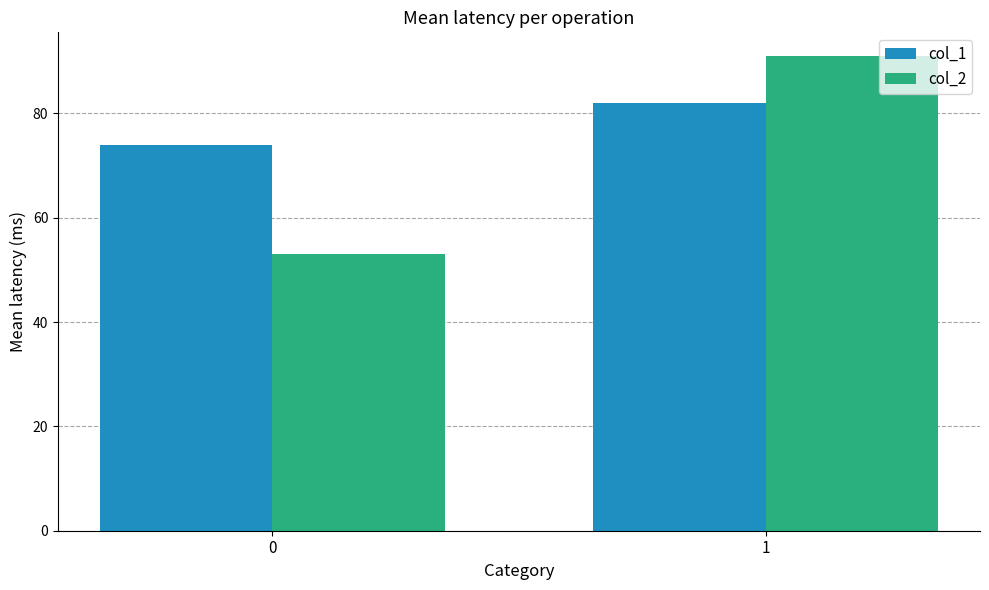

What is the approximate value of col_2 at 1?

91